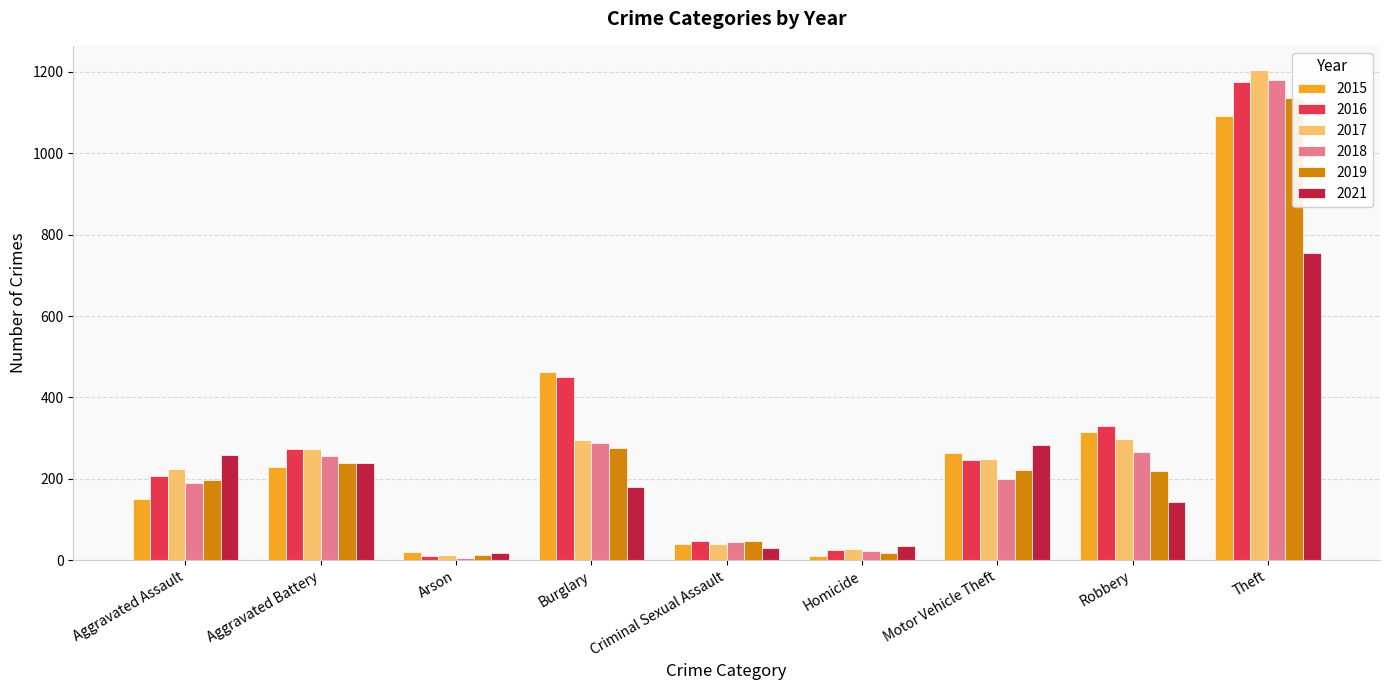

The value of 2017 at Aggravated Battery is 272. True or false?

True